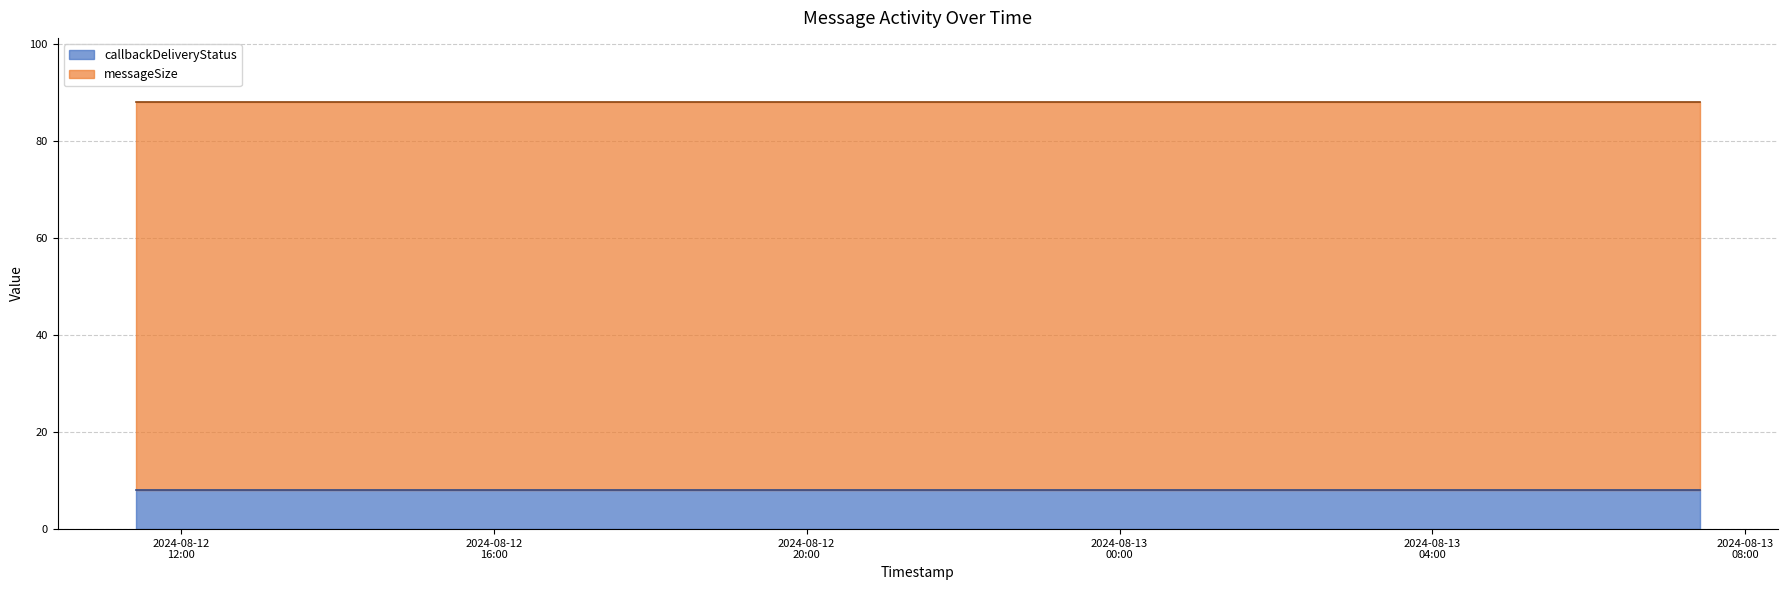

What is the minimum value for callbackDeliveryStatus?

8